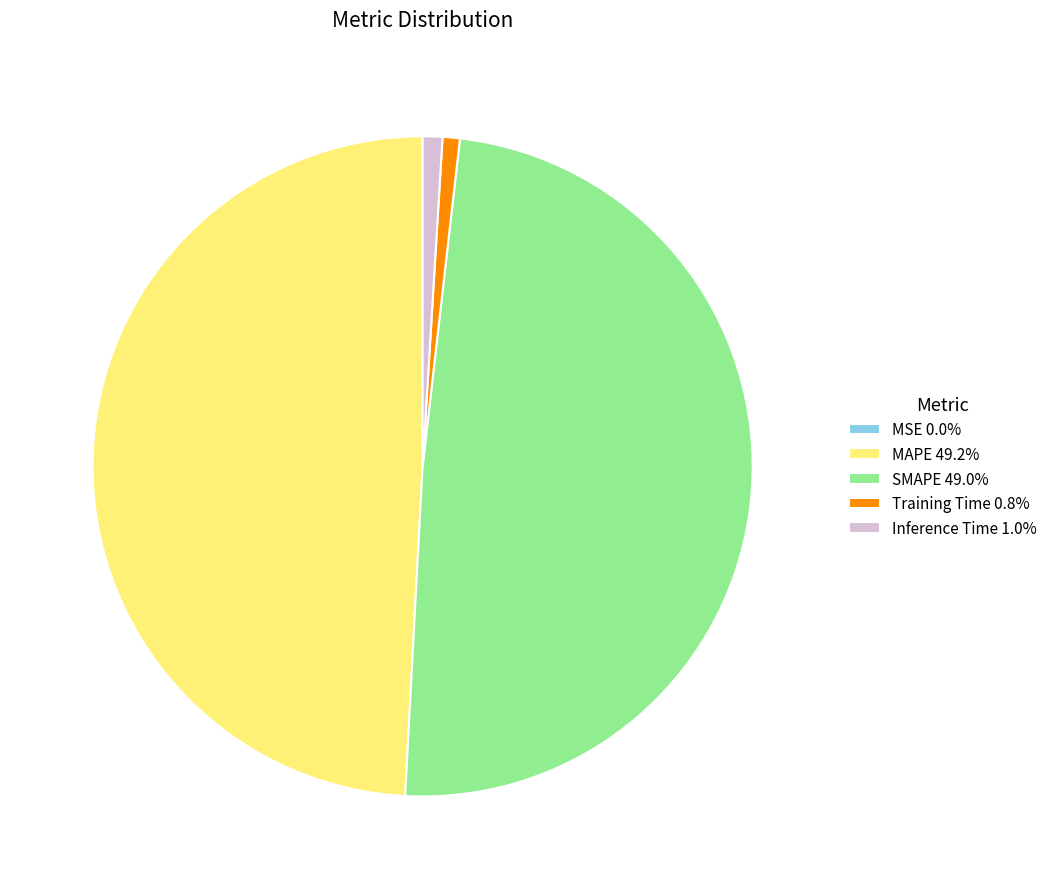

Does any single category account for the majority?

No